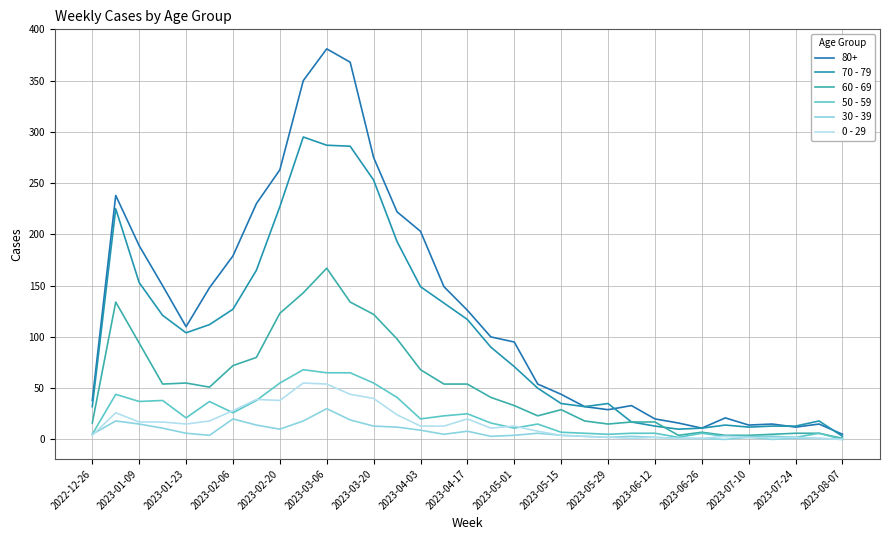

At how many categories does at least one series exceed 121?

15